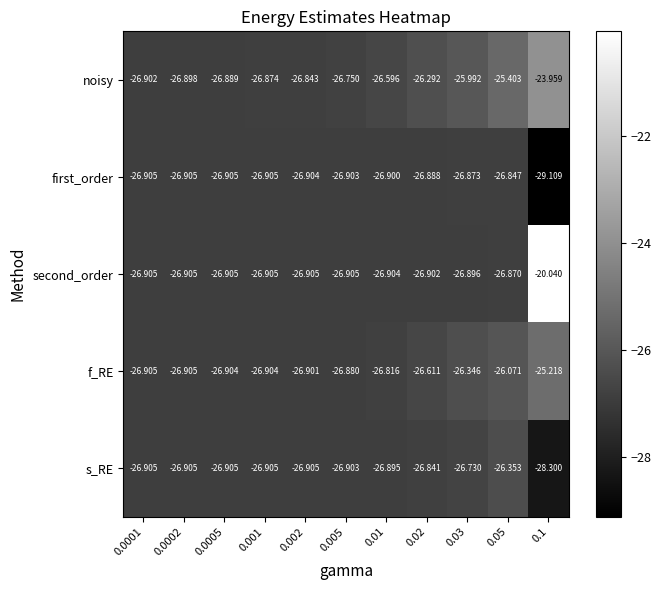

Which series has the largest total across all categories?

second_order